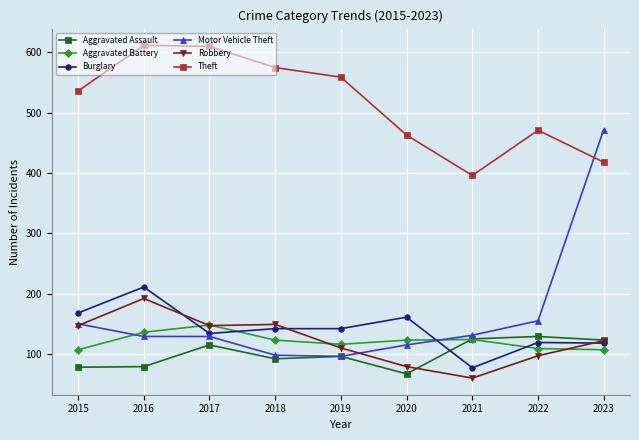

What is the value of the Aggravated Assault point at the 8th from the left?

129